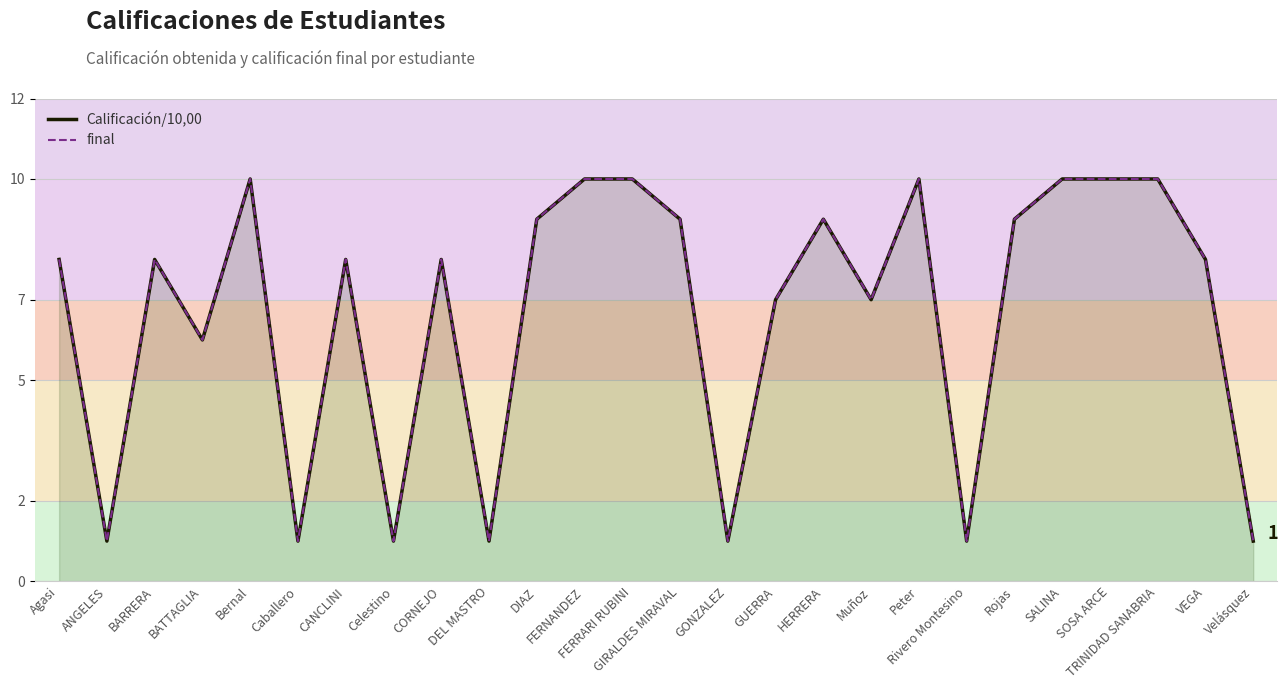

How many lines are shown in the chart?

2